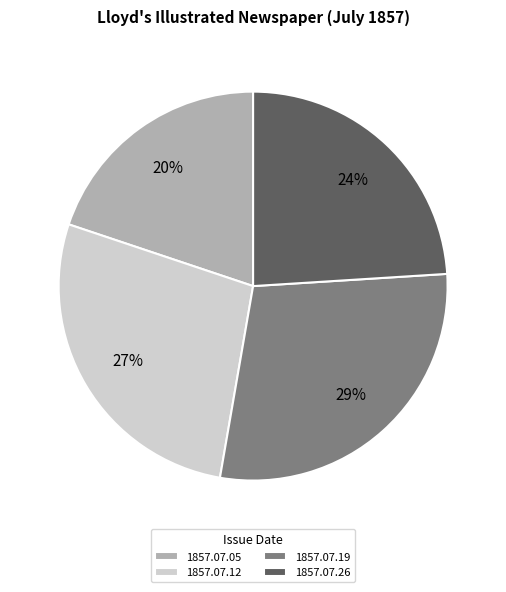

What percentage is the 1857.07.12 slice, to the nearest percent?

27%